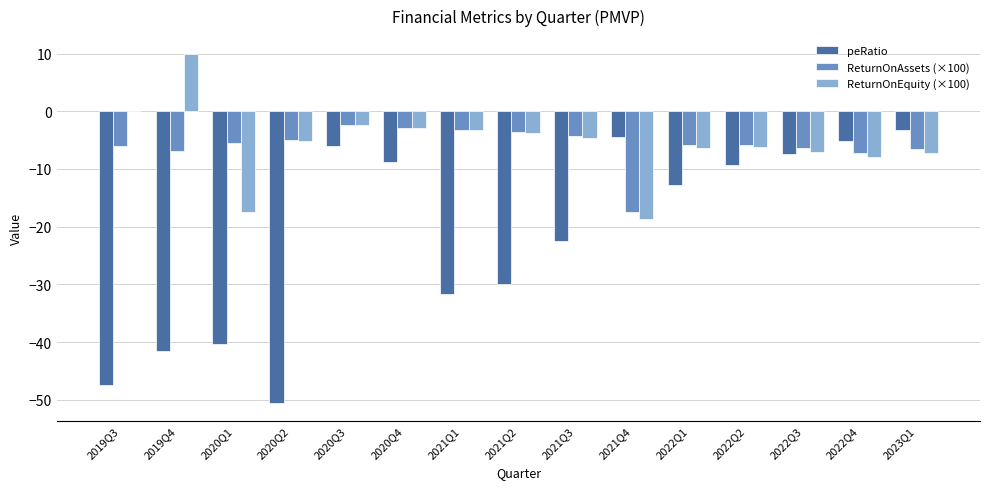

At which label does ReturnOnEquity (×100) reach its peak?

2019Q4